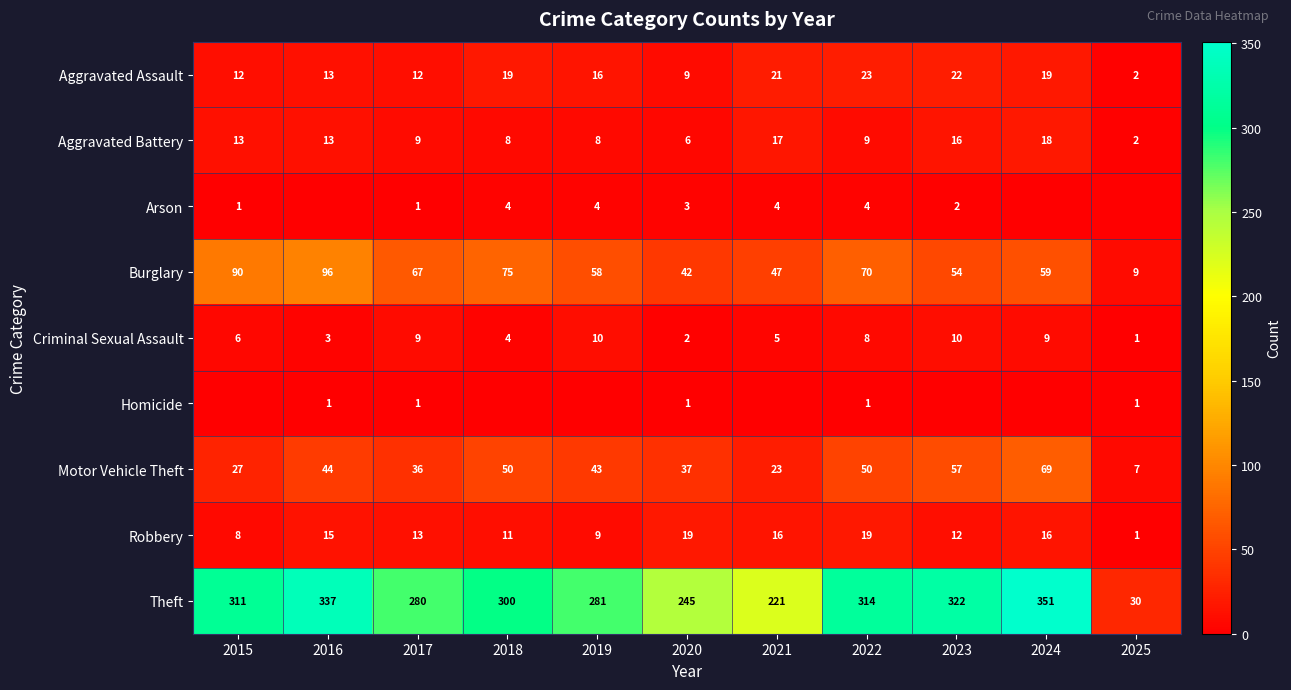

Is it true that Robbery equals 19 at 2018?

False